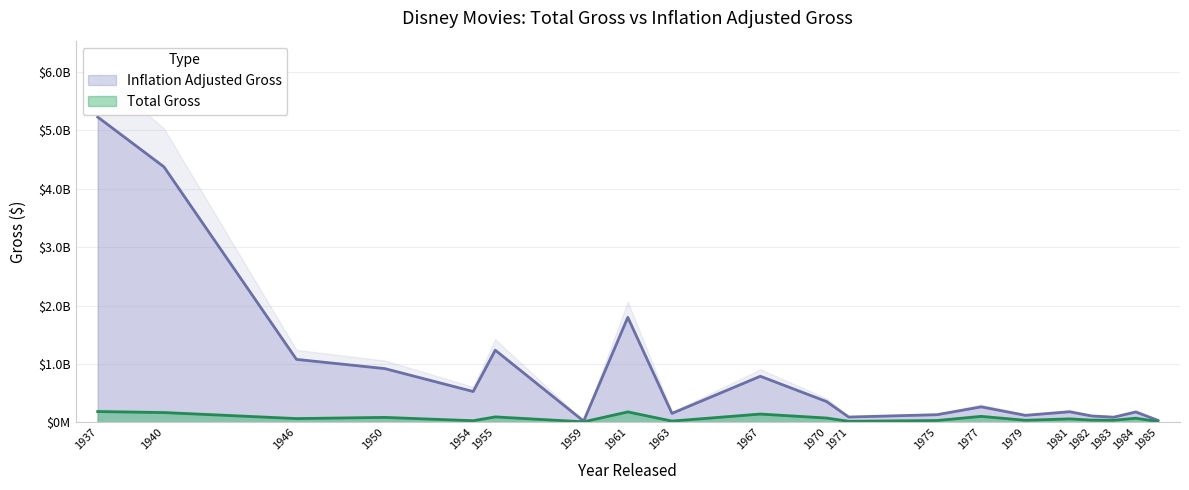

Reading left to right, extract all data points from this chart.

Total Gross: 184925485	167620000	65000000	85000000	28200000	93600000	9464608	178599723	22182353	141843000	74282749	17871174	31916500	102717599	35841901	59899231	38617984	36829732	71000000	14276095
Inflation Adjusted Gross: 5228953251	4375319860	1078510579	920608730	528279994	1236035515	21505832	1797807319	153870834	789612346	356362241	91305448	131246872	265591441	120377374	181636869	109731153	89030270	178133000	33900697